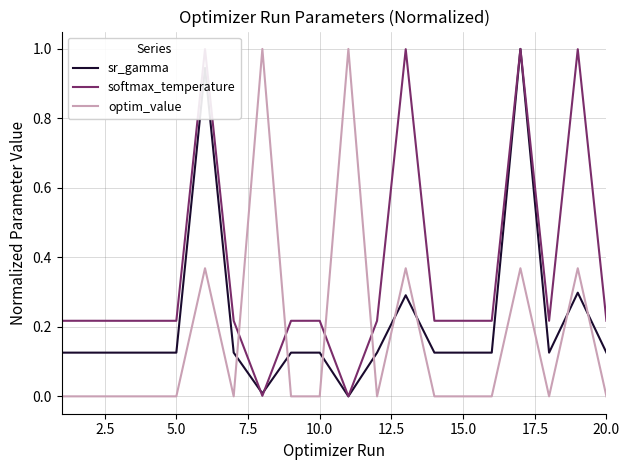

List the series in order of their overall mean, highest first.

softmax_temperature, sr_gamma, optim_value